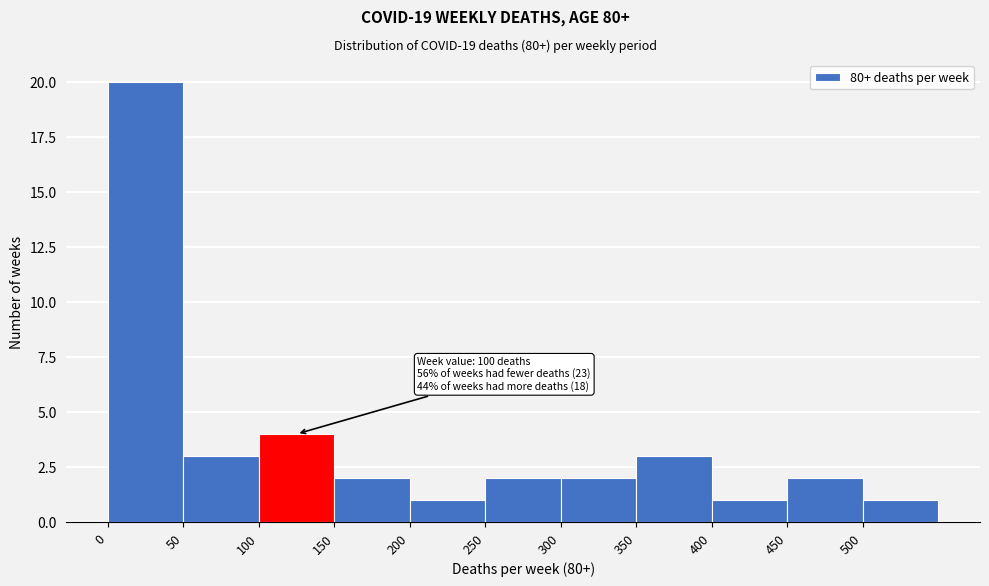

Which range on the x-axis has the tallest bar?

0 to 50